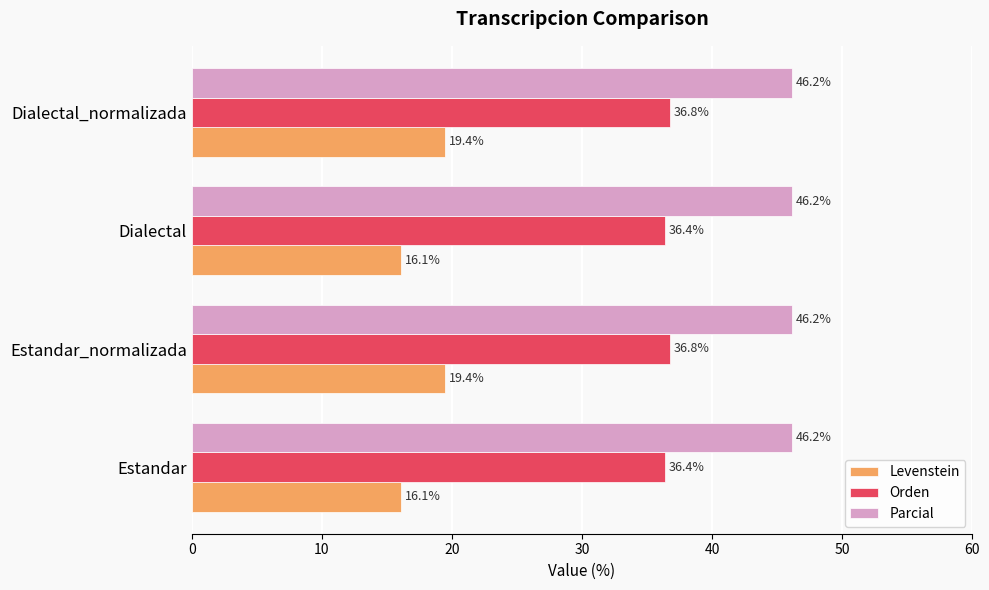

Is the value of Orden at Dialectal greater than the value of Parcial at Dialectal?

No